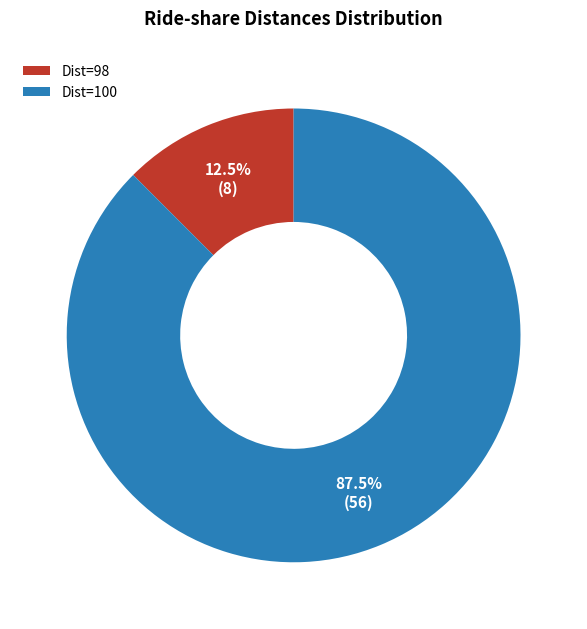

What is the smallest slice in the pie chart?

Dist=98